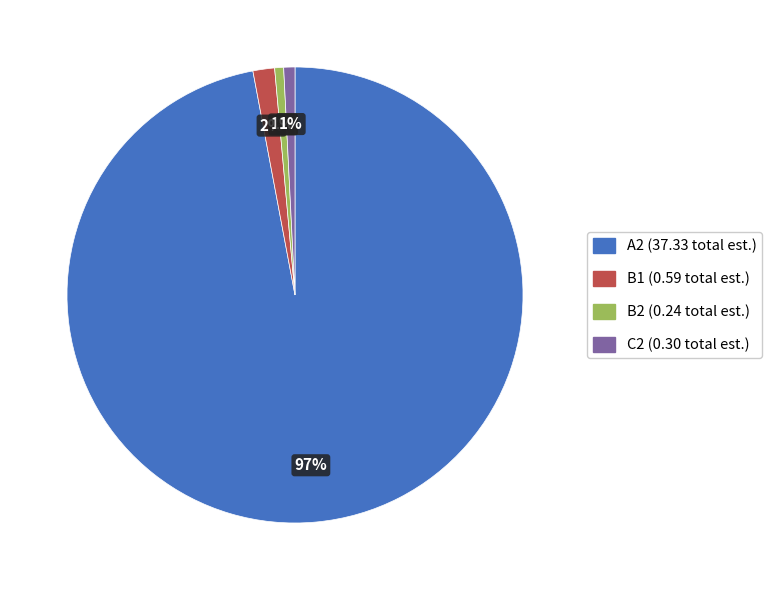

To the nearest percent, what is the difference between the B2 and B1 slice percentages?

1%